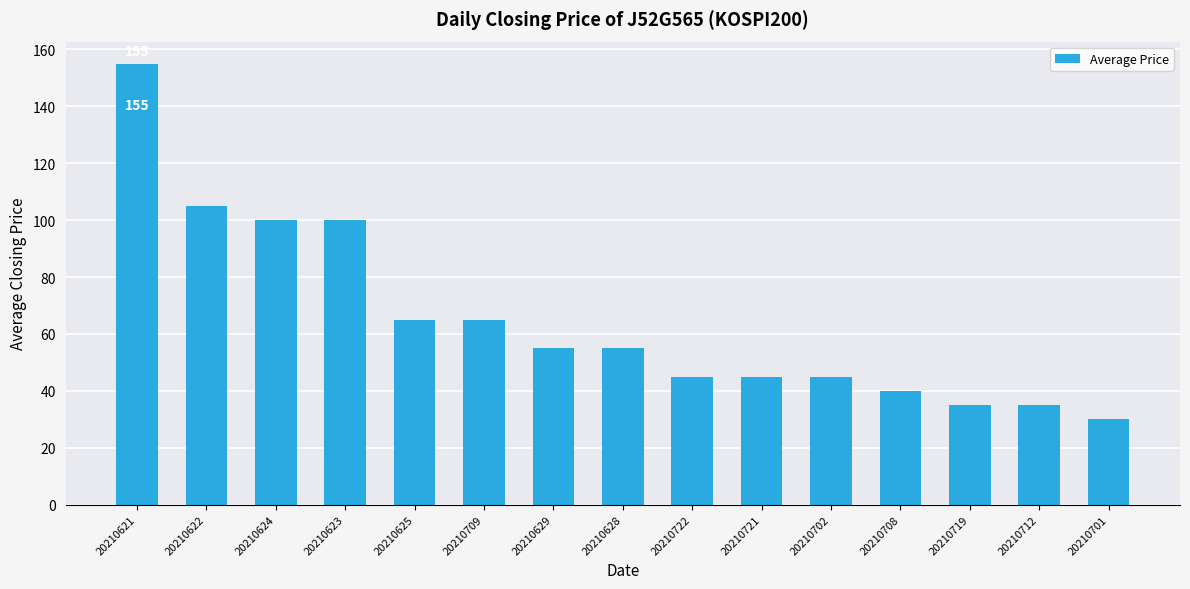

What is the difference between the maximum and minimum values?

125